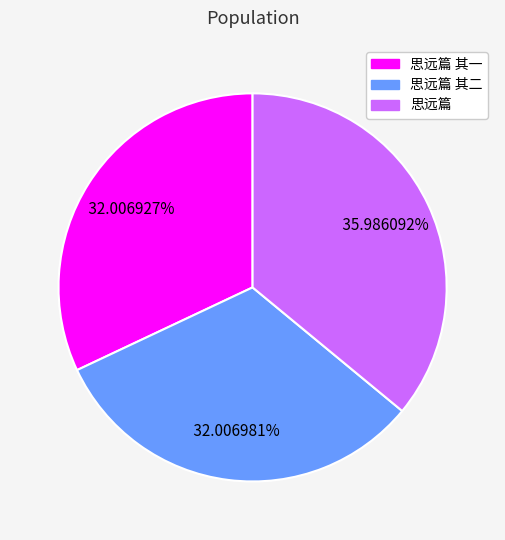

Is there any slice that represents more than half of the pie?

No